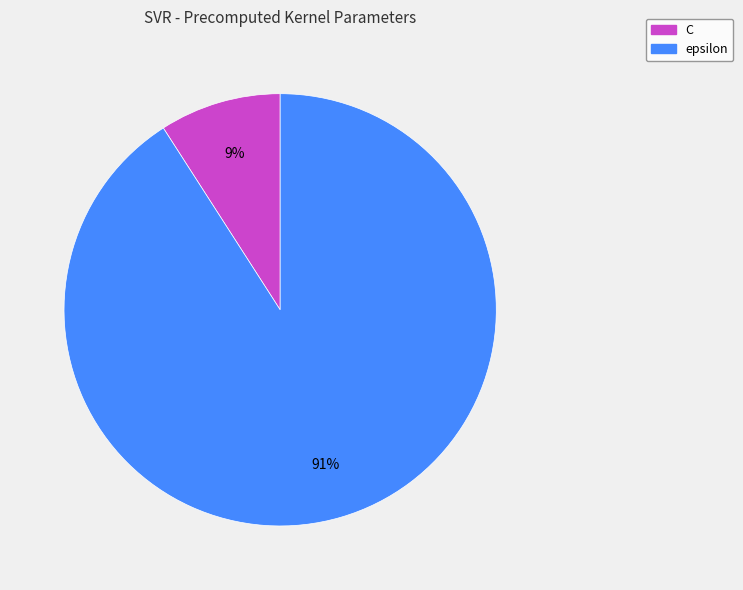

Combined, do epsilon and C account for over 50%?

Yes